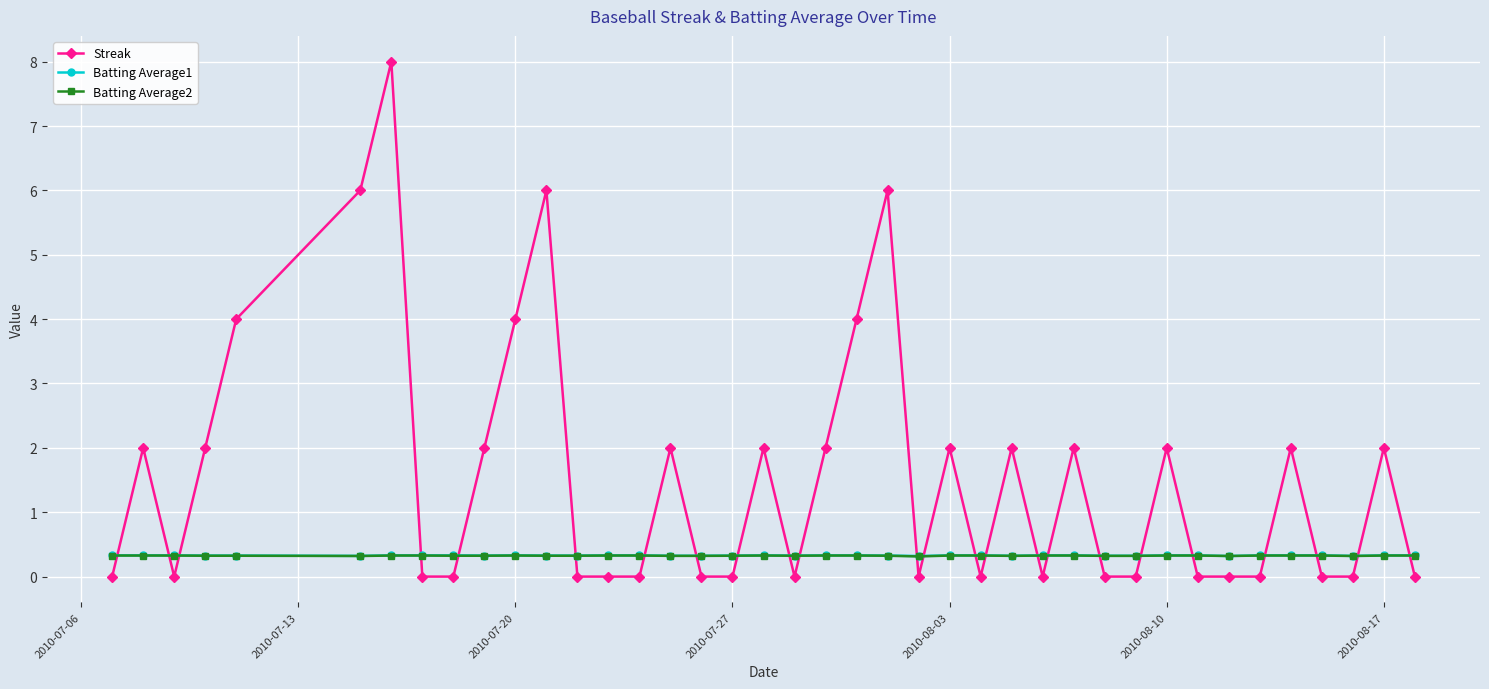

Which series has the widest spread of values?

Streak